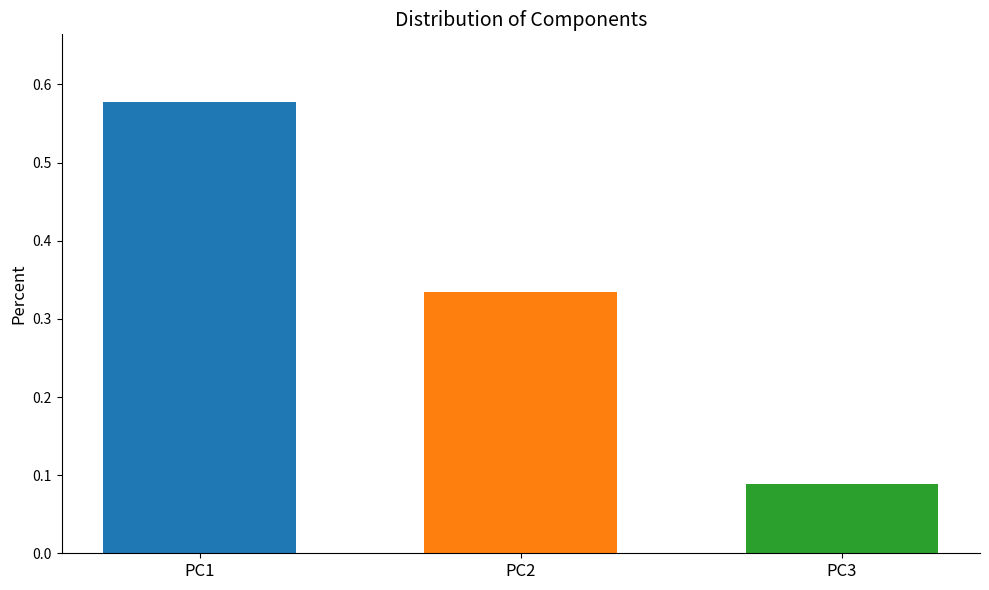

How many bars are there in total?

3